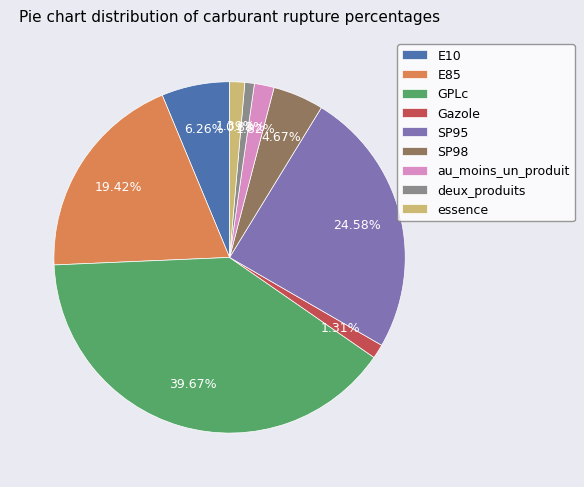

Count the number of slices in the pie.

9